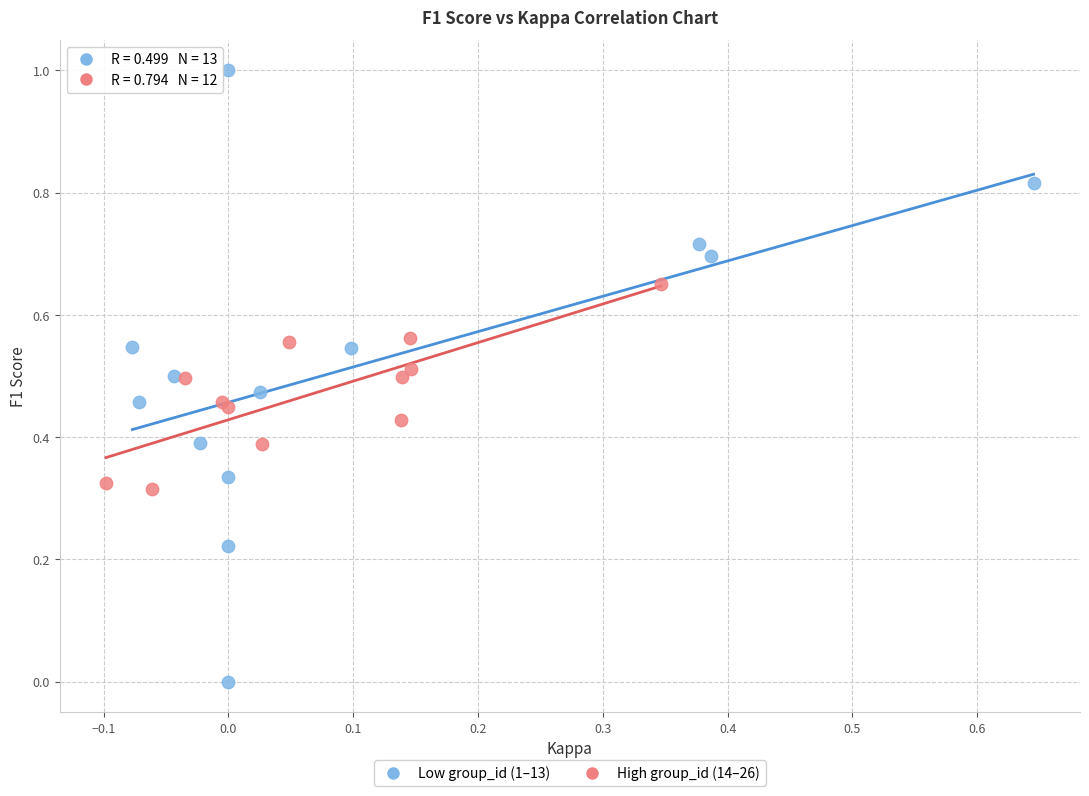

Which series has the widest spread of Y values?

Low group_id (1–13)